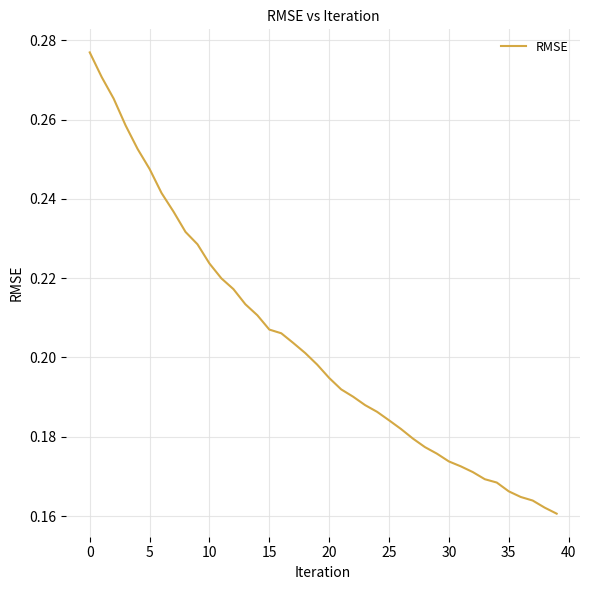

How many lines are shown in the chart?

1